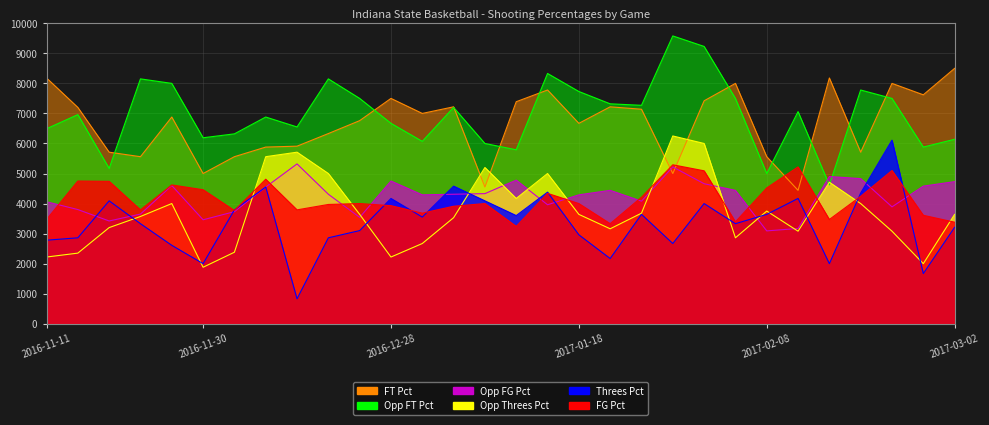

What is the value of the Opp_Threes_Pct point at the 10th from the left?

5000.0